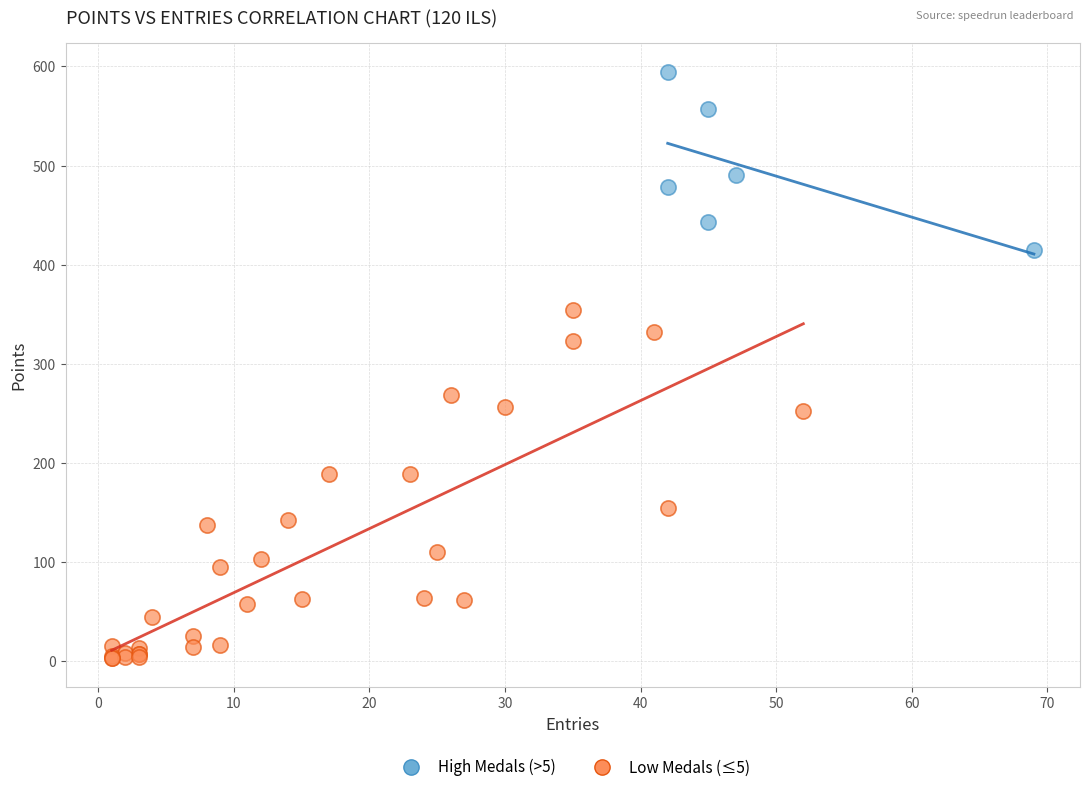

Which series has the largest Y range (max minus min)?

Low Medals (≤5)